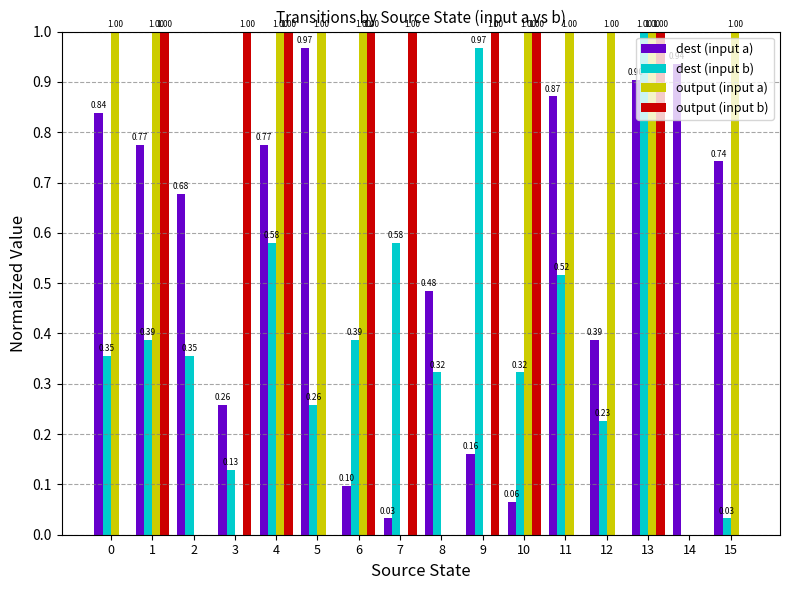

What is the sum of all output (input a) values?

10.0